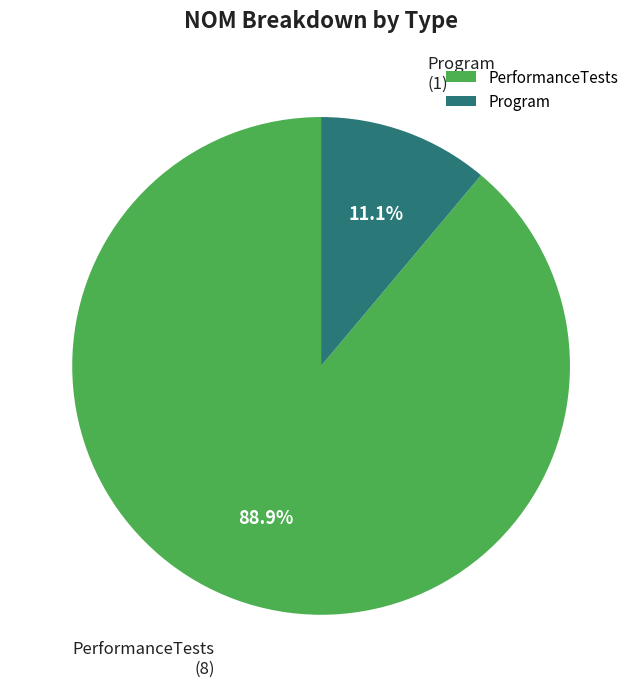

Between PerformanceTests and Program, which is larger?

PerformanceTests